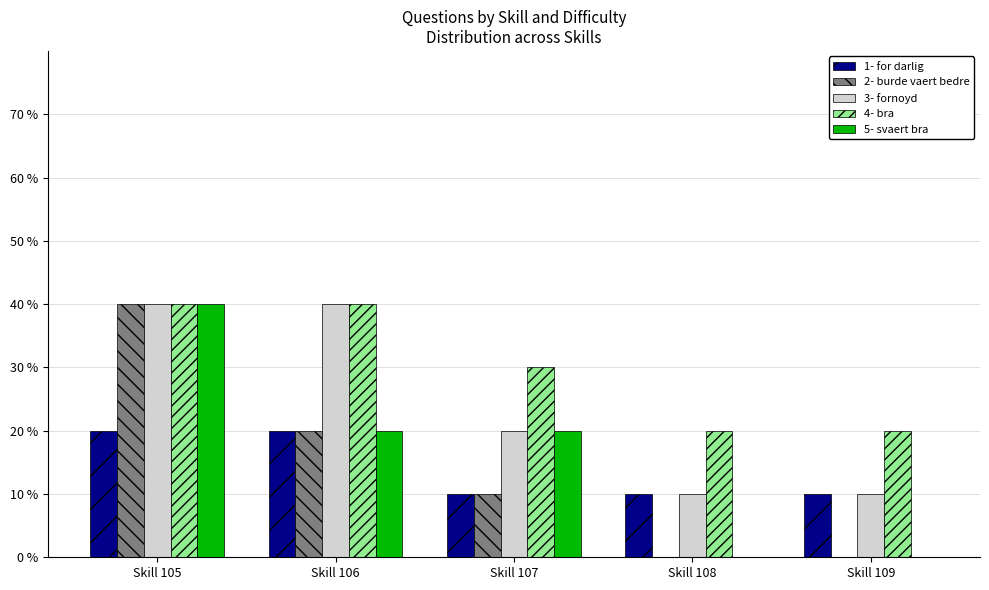

What are all the series names shown in the legend?

1- for darlig, 2- burde vaert bedre, 3- fornoyd, 4- bra, 5- svaert bra